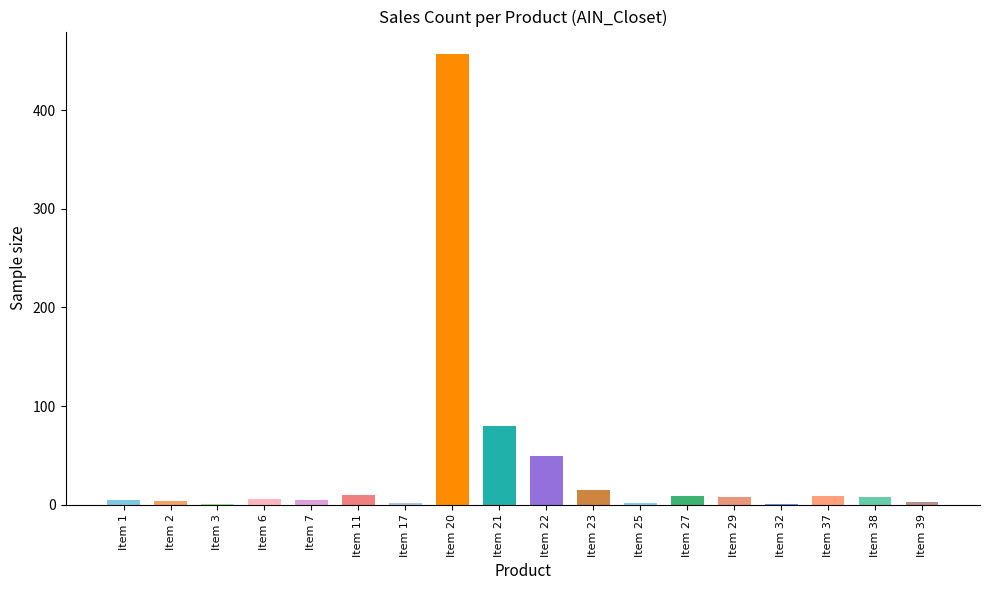

What is the difference between the values at Item 2 and Item 1?

1